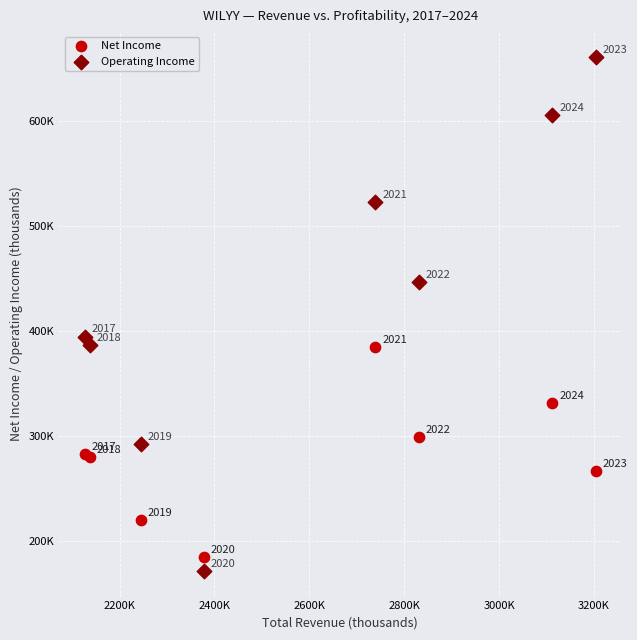

Which series has the widest spread of Y values?

Operating Income